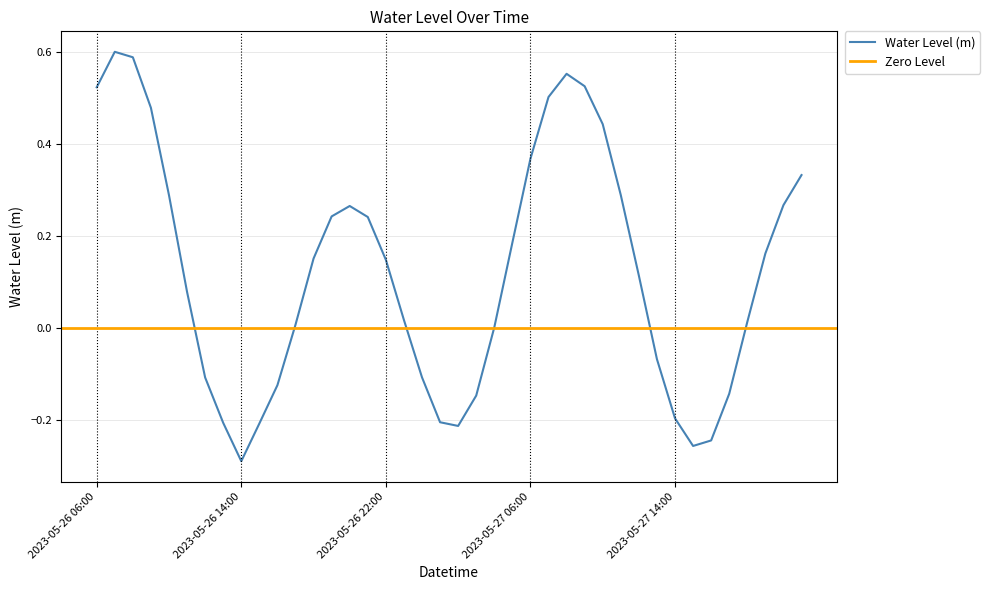

Reading left to right, extract all data points from this chart.

0.5	0.6	0.6	0.5	0.3	0.1	-0.1	-0.2	-0.3	-0.2	-0.1	0.0	0.2	0.2	0.3	0.2	0.1	0.0	-0.1	-0.2	-0.2	-0.1	0.0	0.2	0.4	0.5	0.6	0.5	0.4	0.3	0.1	-0.1	-0.2	-0.3	-0.2	-0.1	0.0	0.2	0.3	0.3